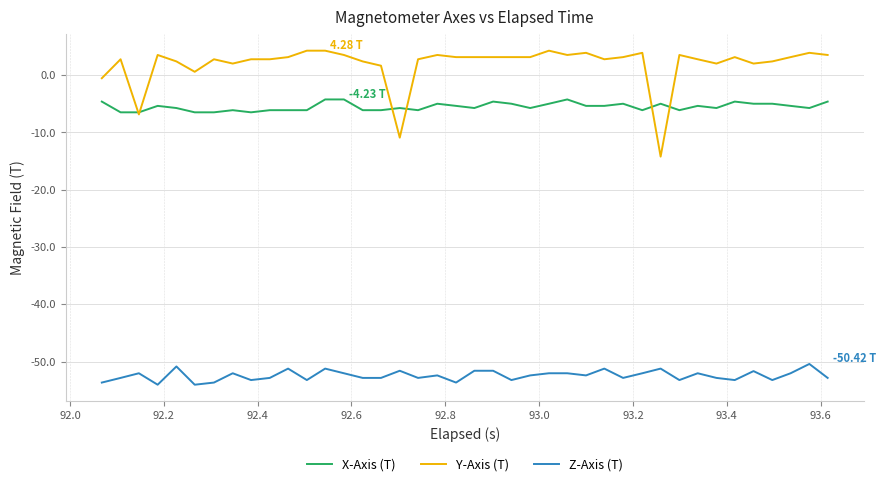

Which series has the largest total across all categories?

Y-Axis (T)